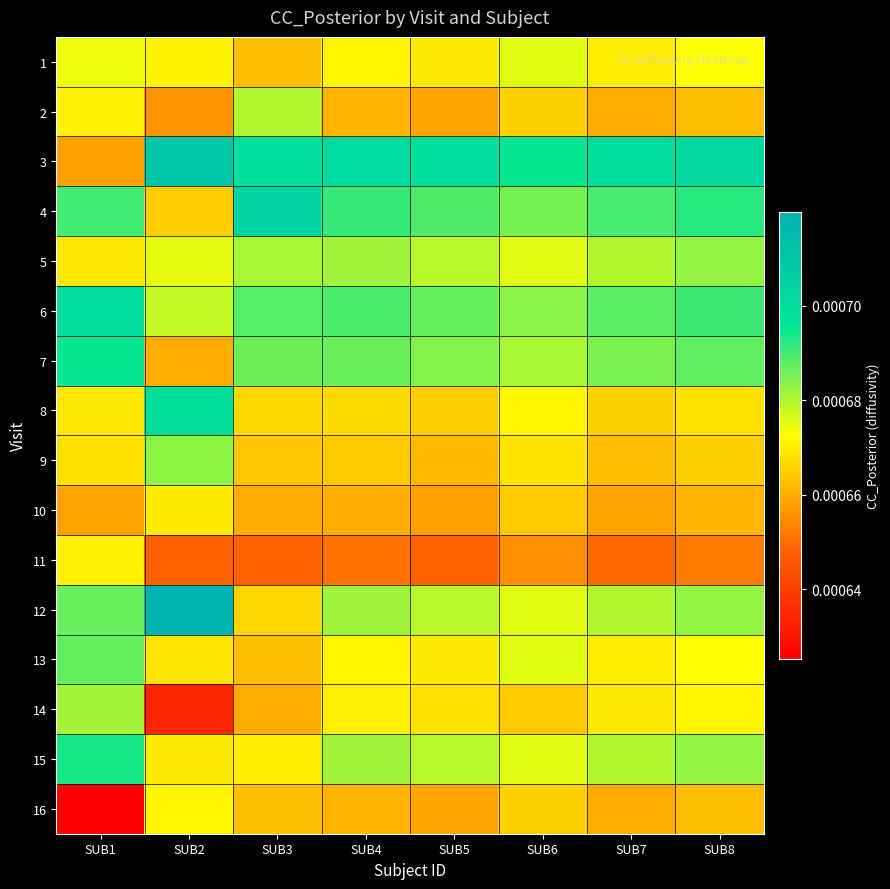

Which has a higher value, SUB2 or SUB7?

SUB2